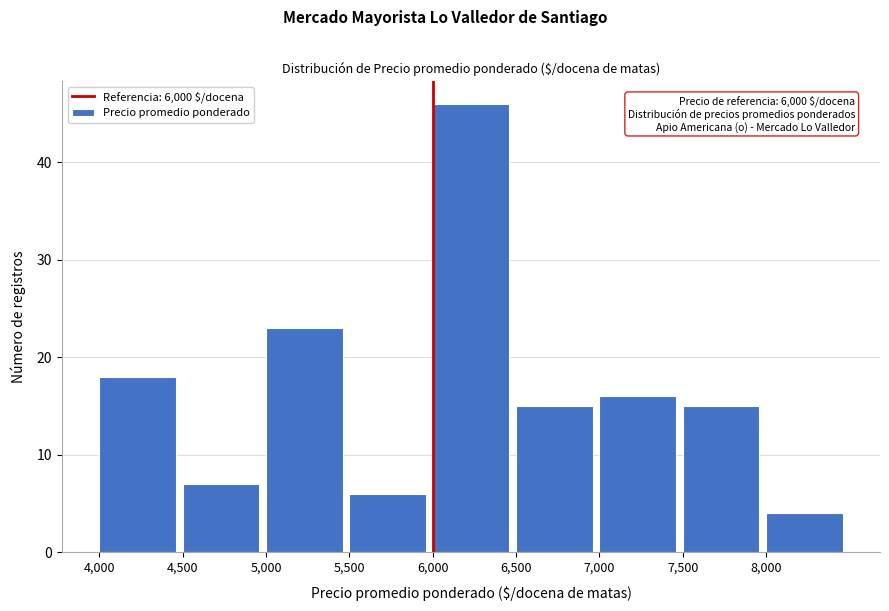

Over which range of the x-axis is the bar tallest?

6000 to 6500